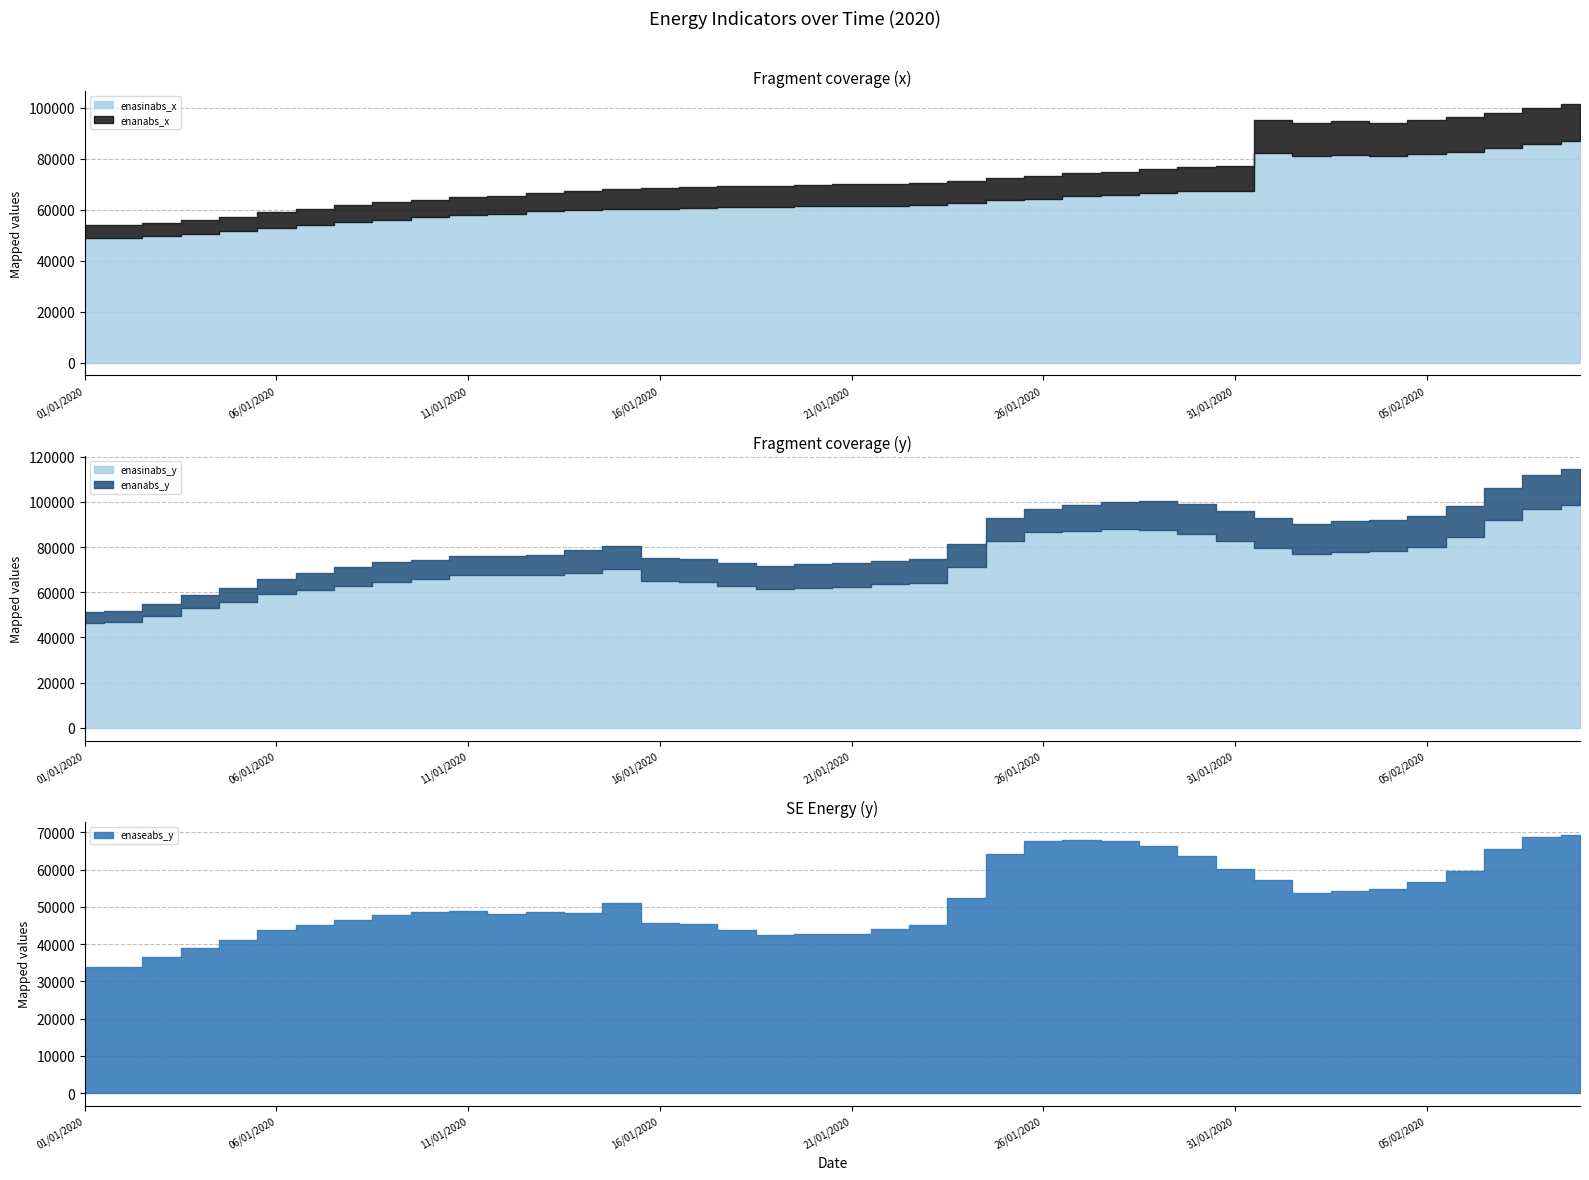

How many data points in enaseabs_y are less than 48735?

20